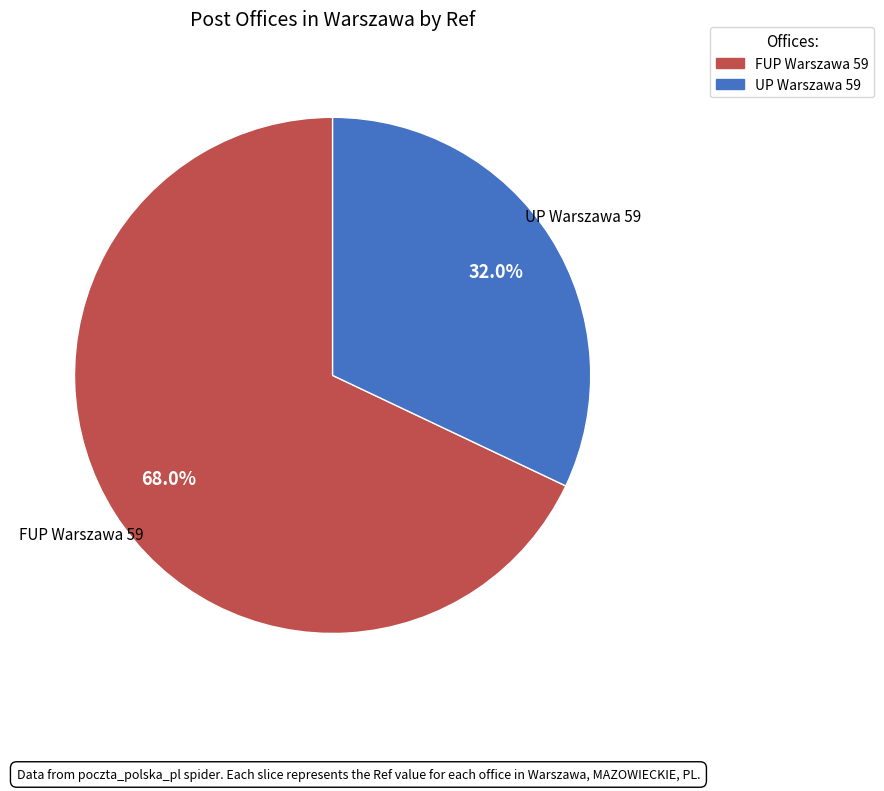

Is there a majority slice in this chart?

Yes